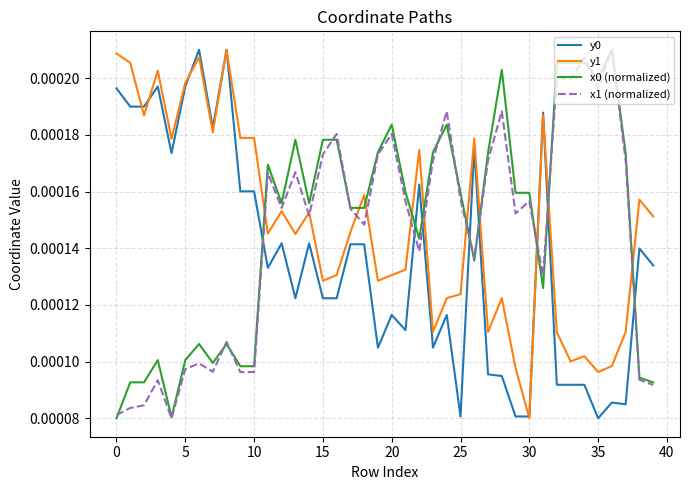

True or false: x0 (normalized) and y0 intersect in this chart.

True